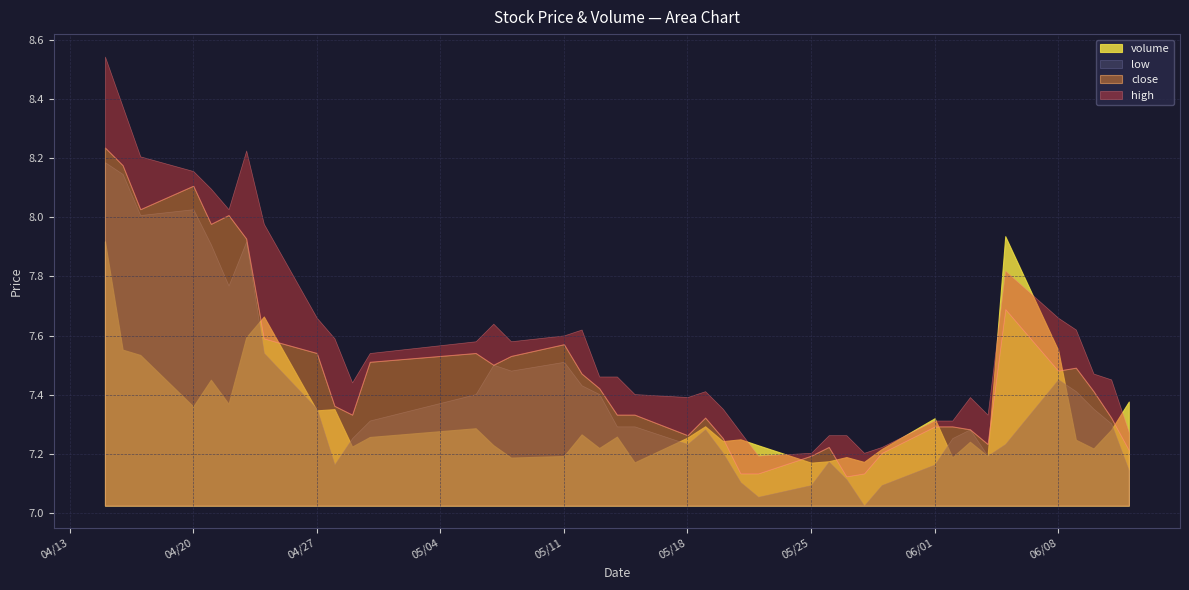

What is the label of the 16th point from the right?

2020-05-22